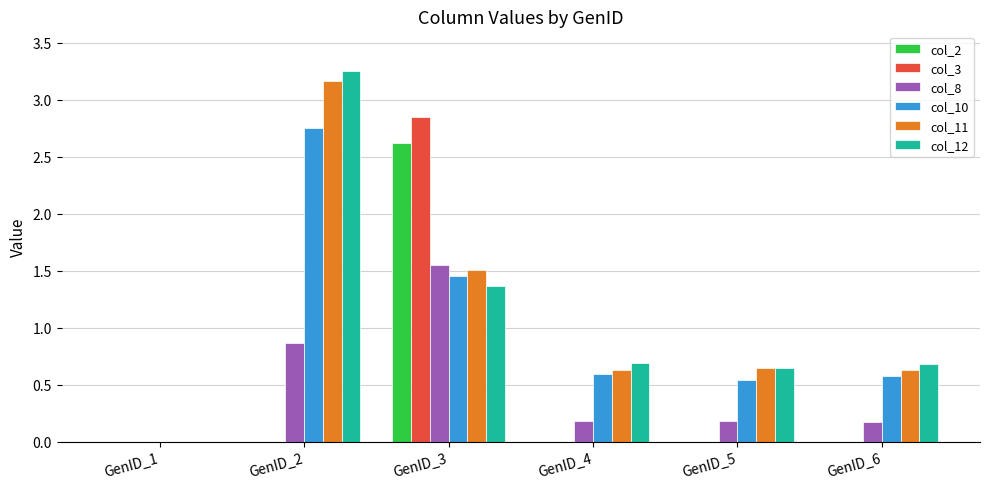

At which label does col_8 reach its peak?

GenID_3